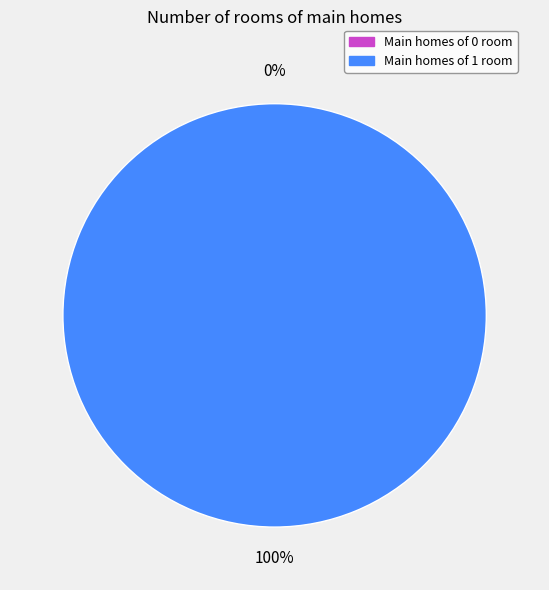

What percentage do 1 and 0 together represent?

100.0%